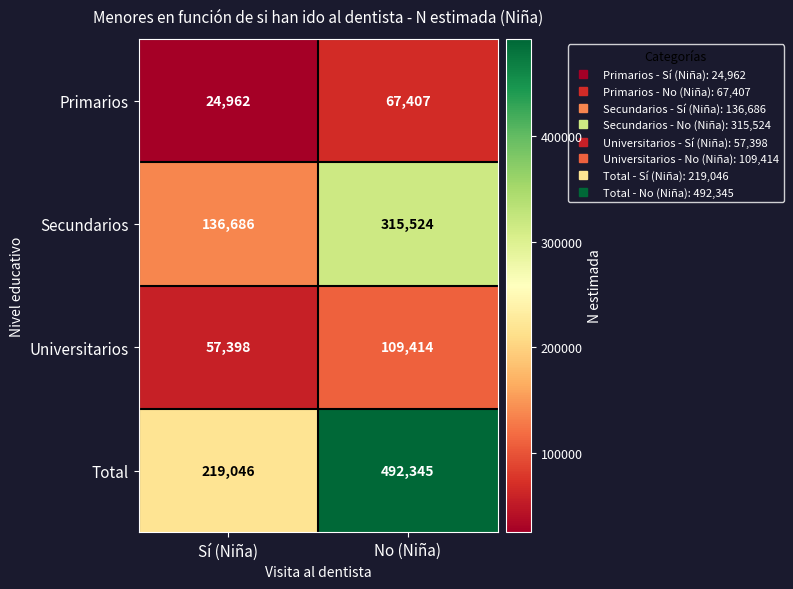

The Universitarios series shows 109414 at No (Niña). True or false?

True